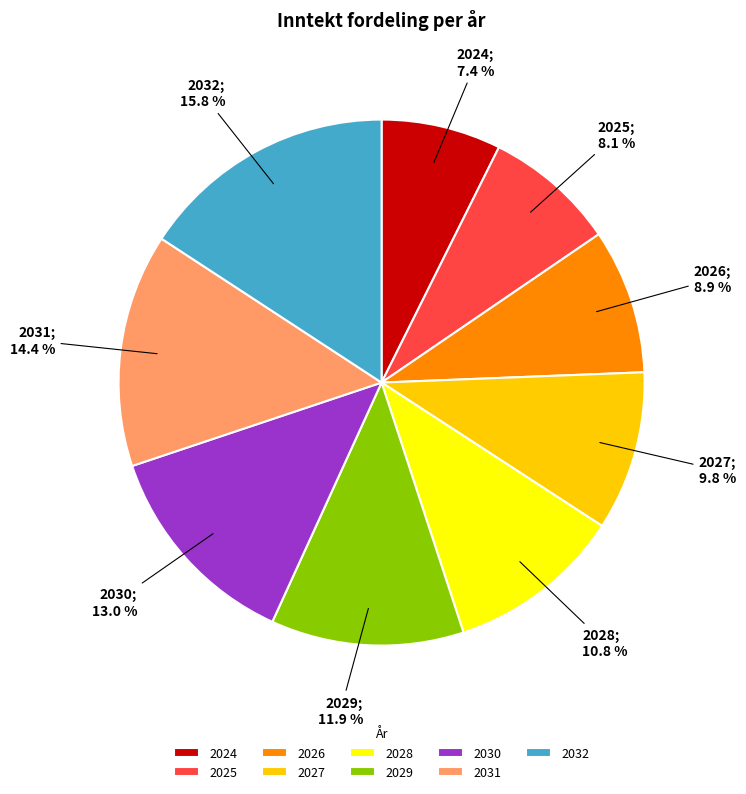

Rank the categories by value from highest to lowest.

2032, 2031, 2030, 2029, 2028, 2027, 2026, 2025, 2024